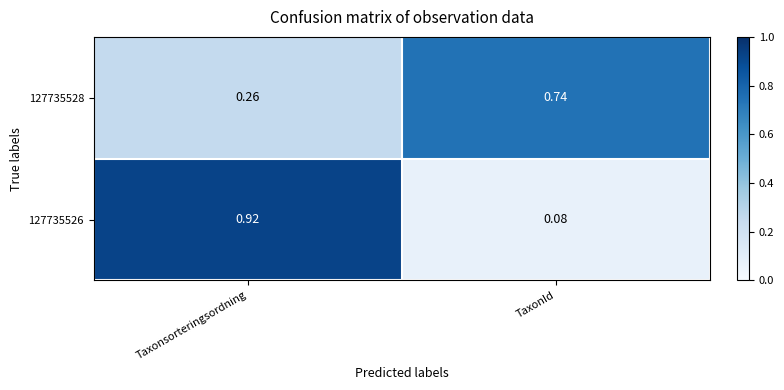

How many distinct data groups are displayed?

2